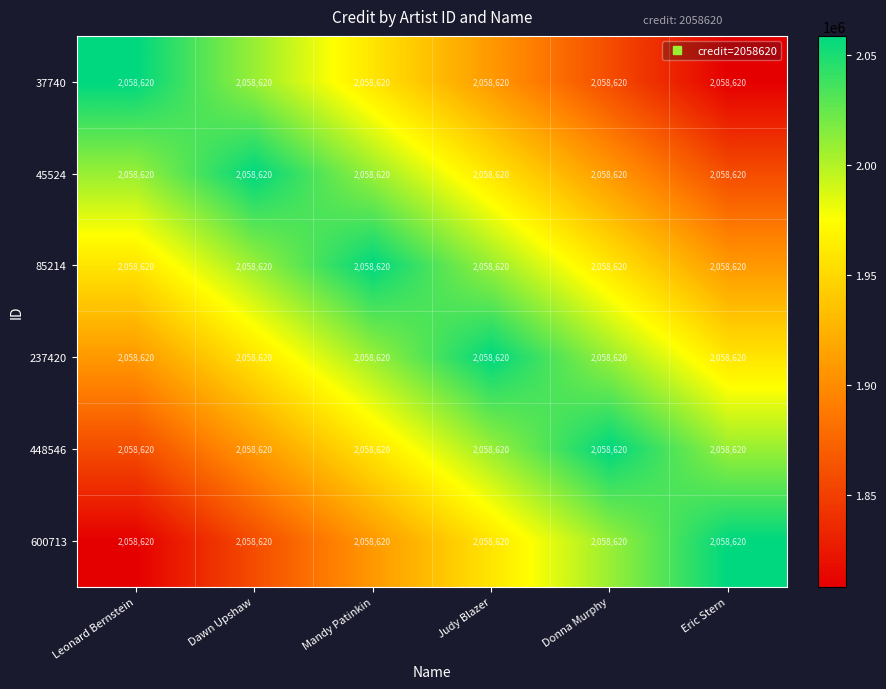

How many categories are shown in the chart?

6